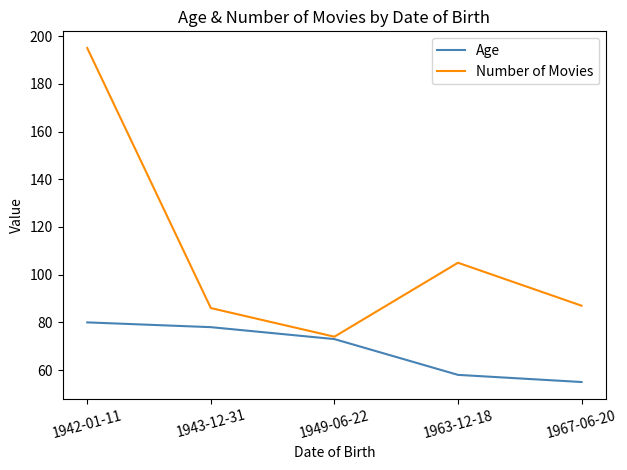

The Number of Movies series shows 45 at 1963-12-18. True or false?

False